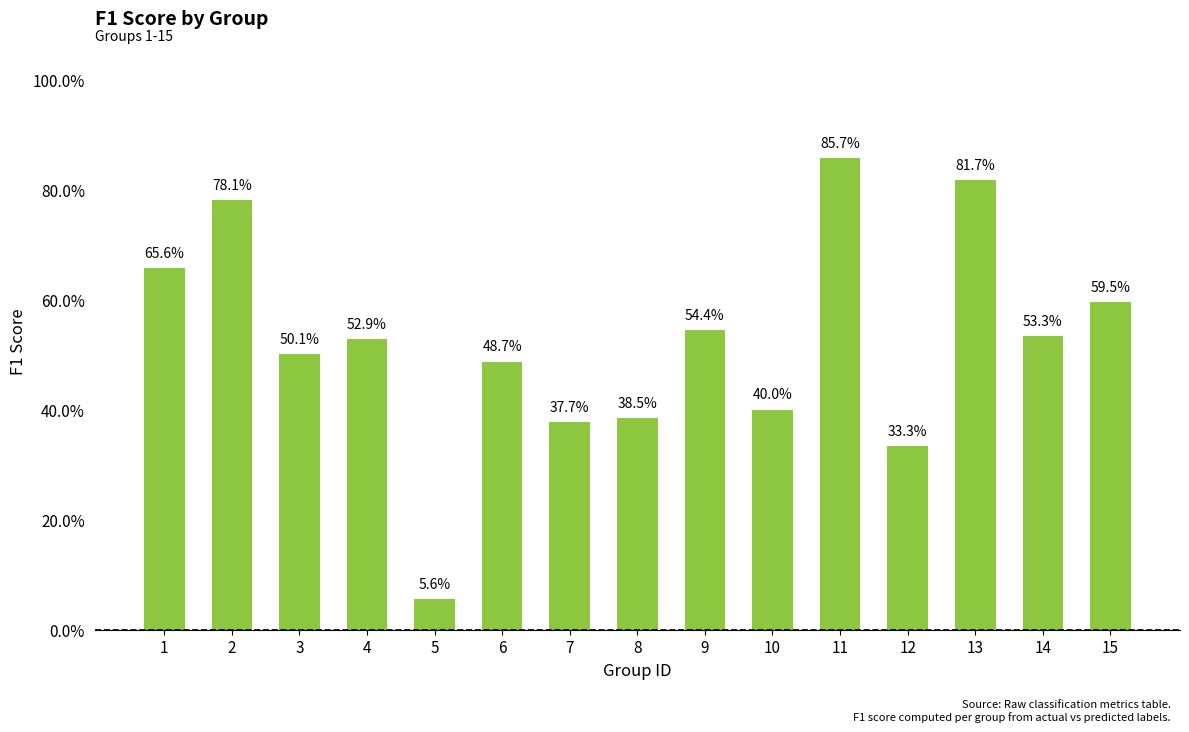

List the labels in order of value, smallest first.

5, 12, 7, 8, 10, 6, 3, 4, 14, 9, 15, 1, 2, 13, 11